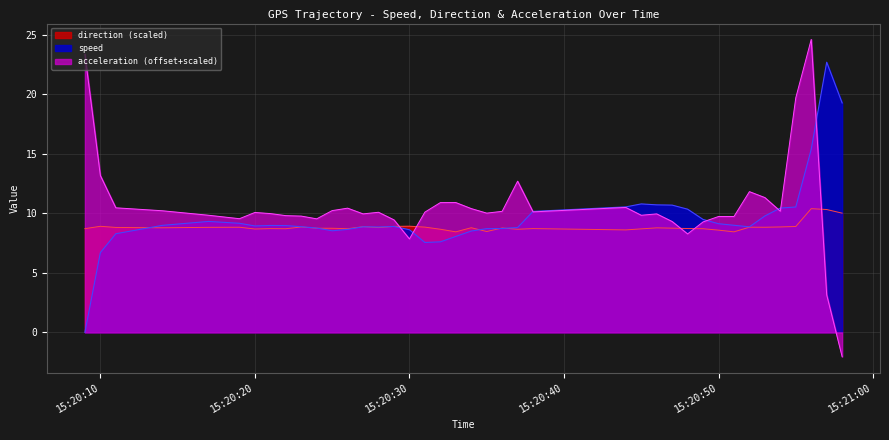

How many lines are shown in the chart?

3